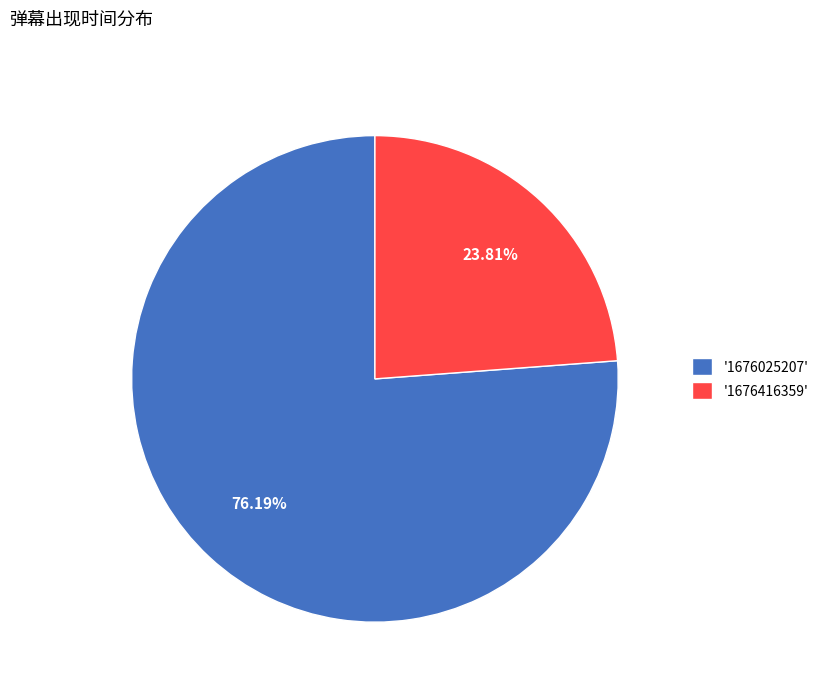

What is the majority slice?

'1676025207'